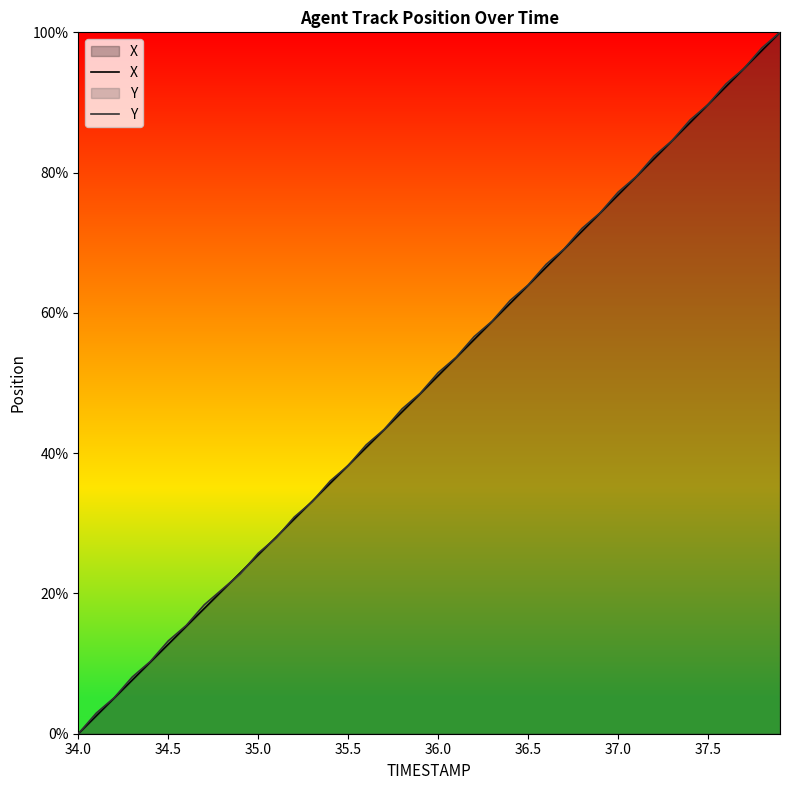

What are all the series names shown in the legend?

X, Y